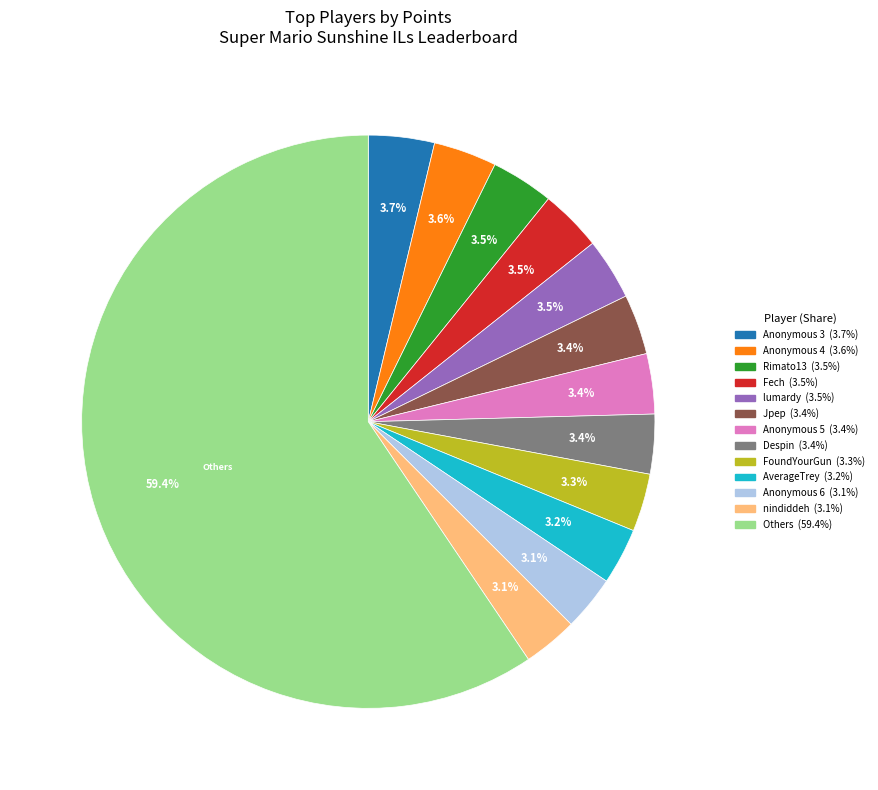

To the nearest percent, what is the average slice percentage?

8%